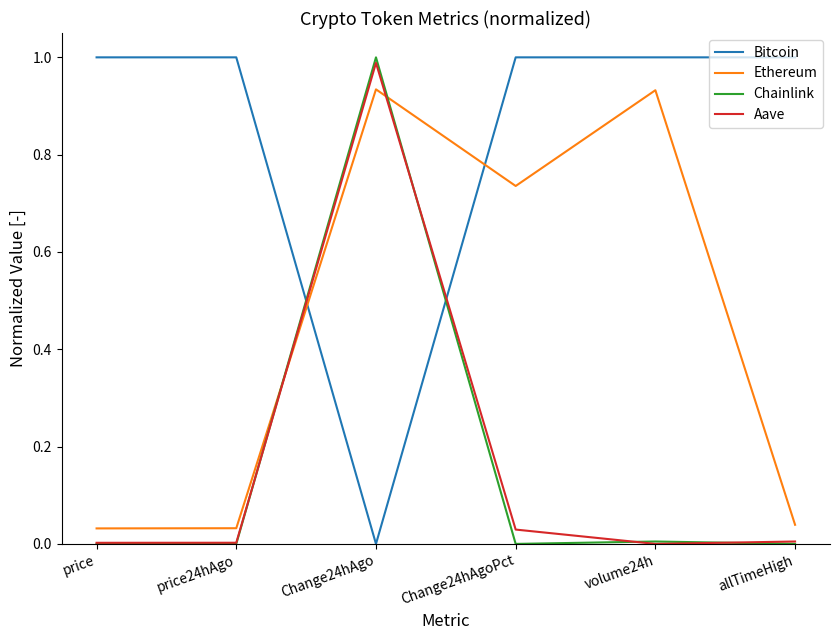

At how many categories does at least one series exceed 0?

6